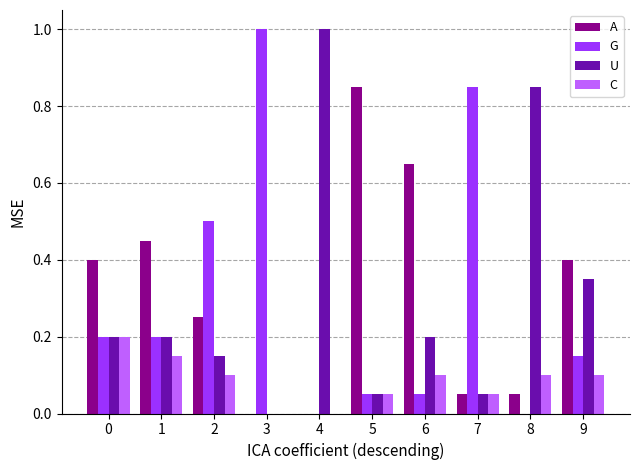

What is the sum of the A values at 5 and 6?

1.5